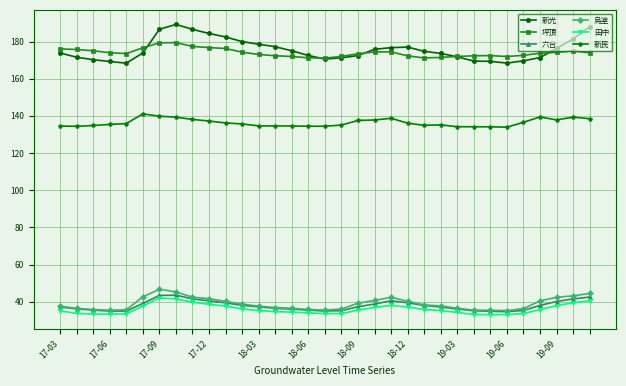

What is the maximum value shown in the chart?

189.2